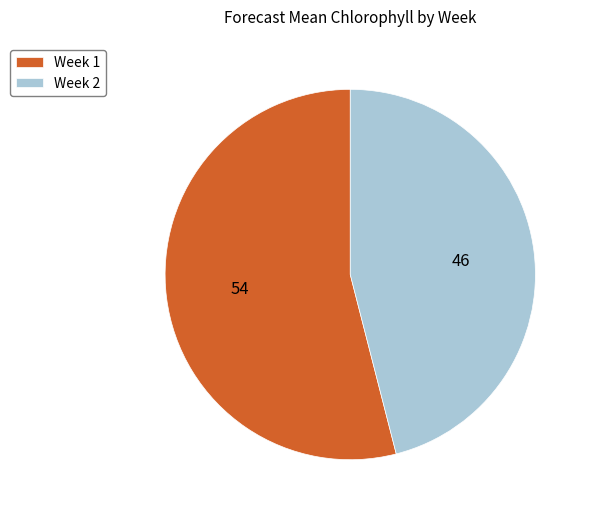

What is the ratio of the value at Week 2 to the value at Week 1?

0.9